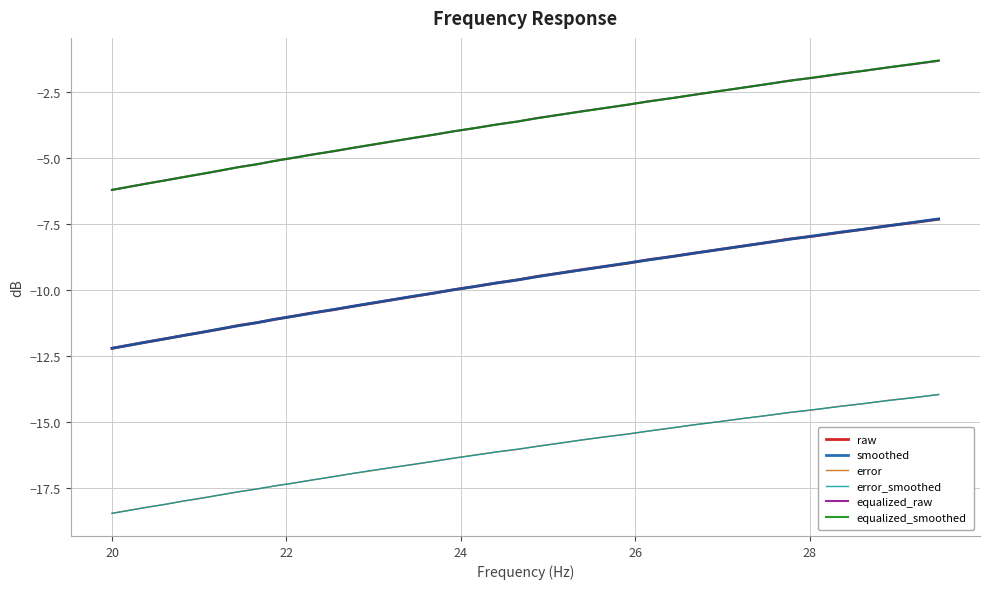

True or false: equalized_raw and raw intersect in this chart.

False